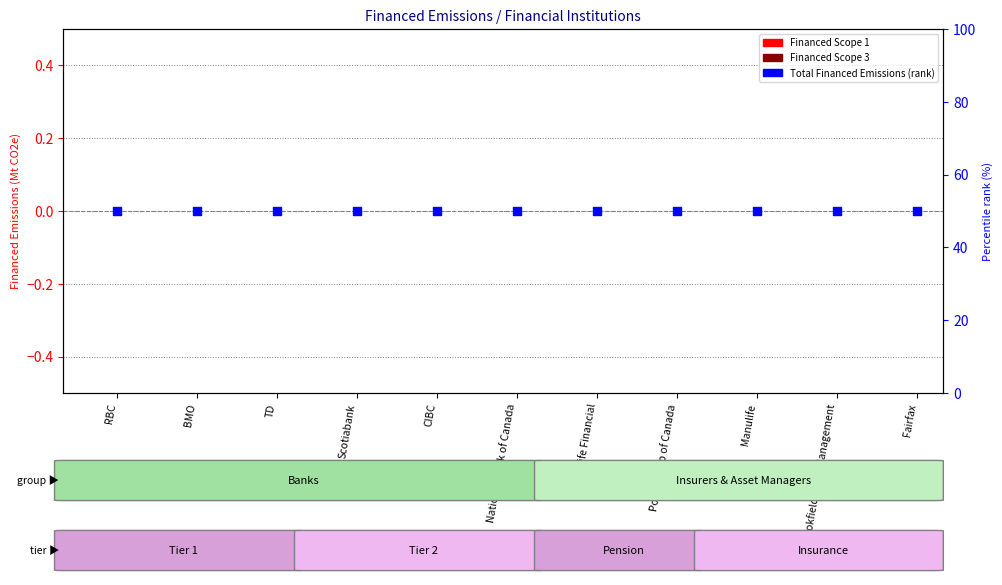

Is the value of Financed Scope 3 at BMO greater than the value of Financed Scope 1 at Sun Life Financial?

No